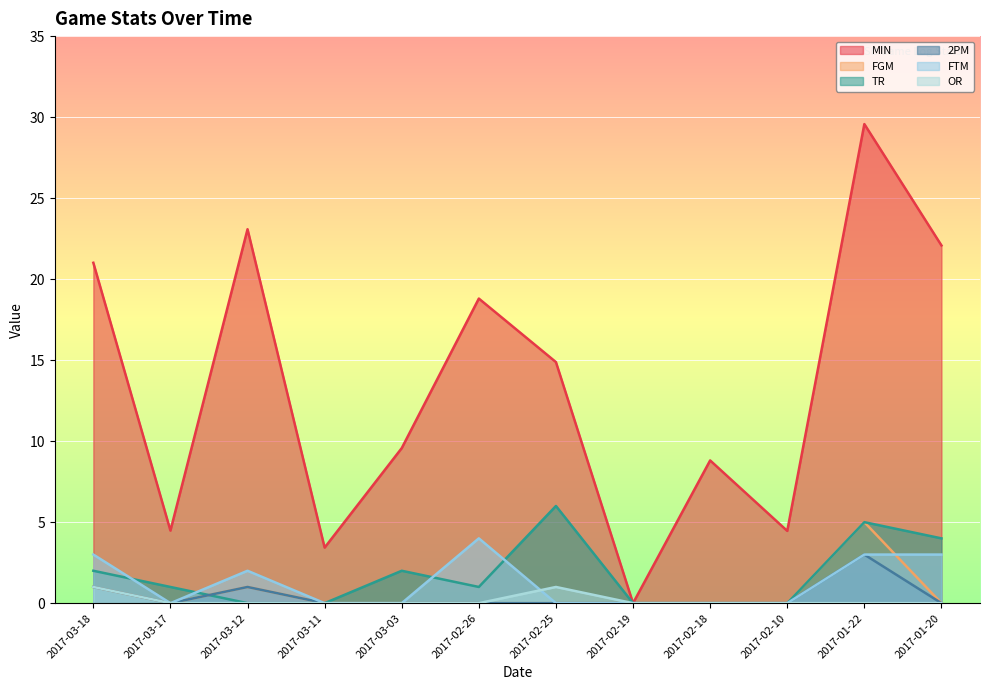

At which category is the sum across all series the highest?

2017-01-22